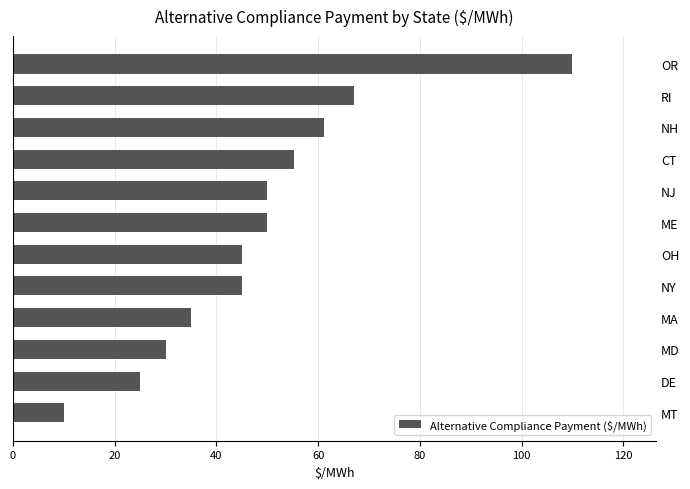

What is the greatest value displayed?

110.0